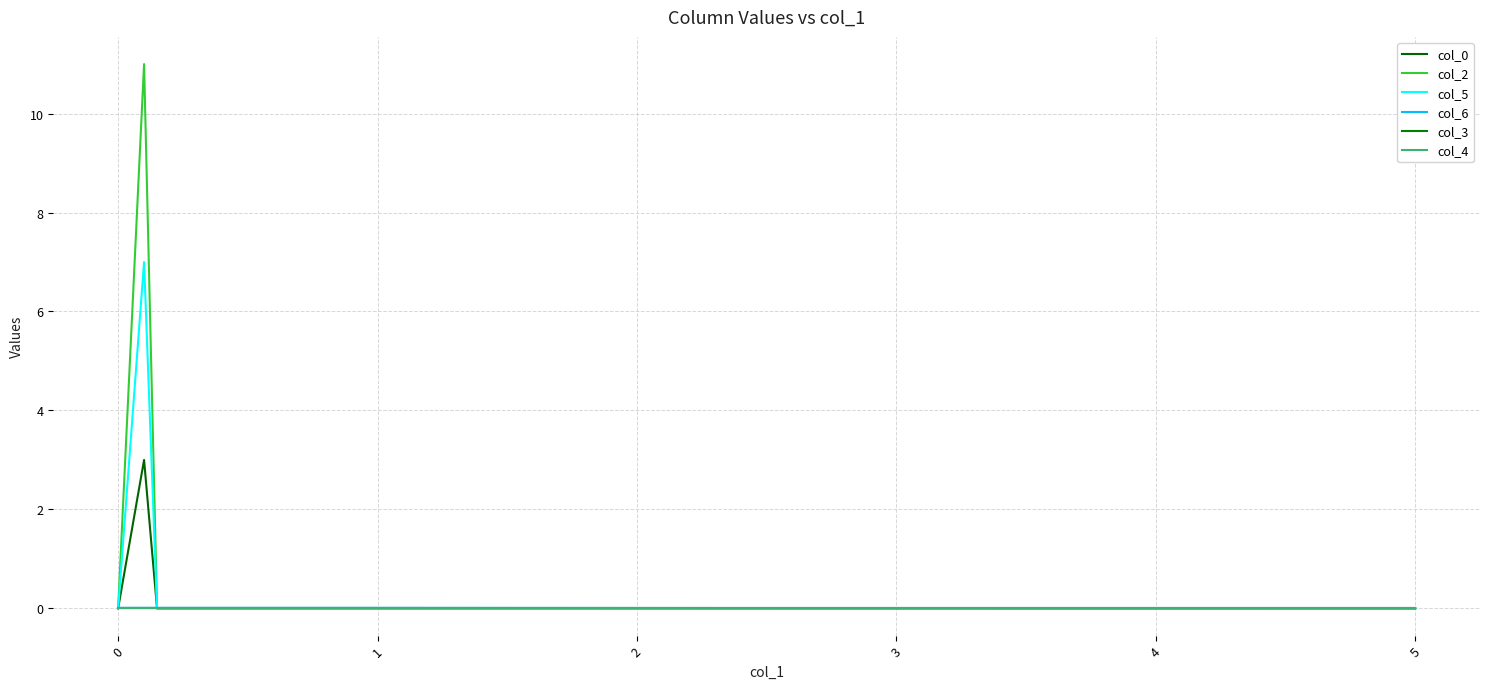

Is this an area chart (filled region under the line)?

No